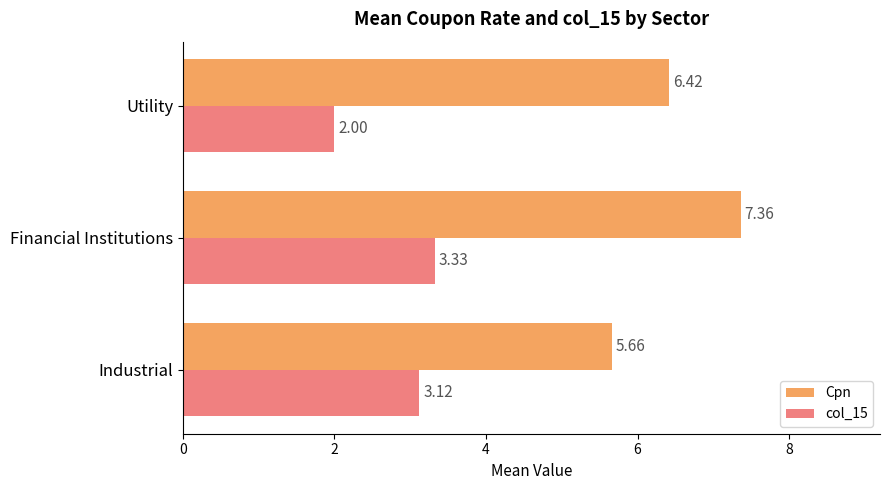

Which series has the widest spread of values?

Cpn